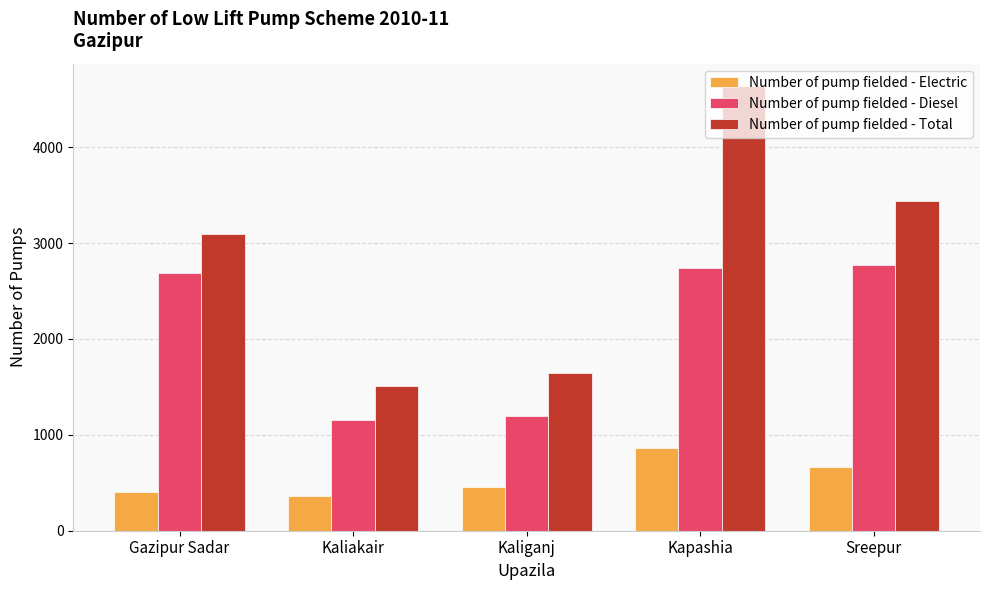

At how many categories does at least one series exceed 2606?

3